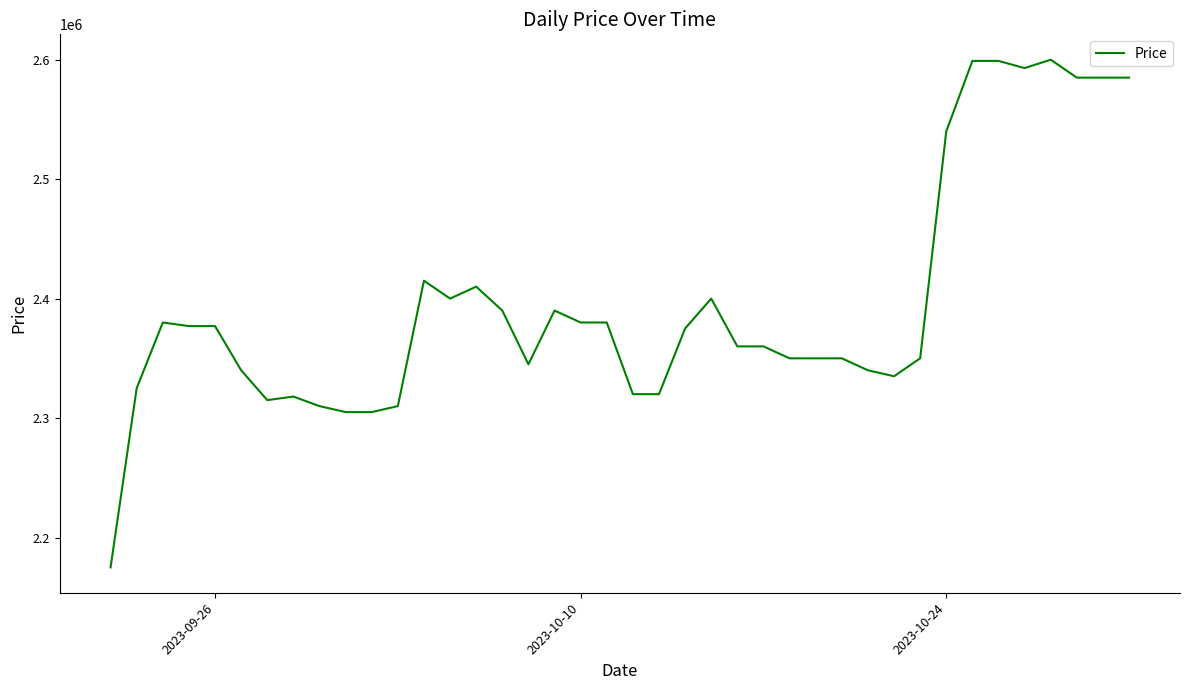

What is the minimum value shown in the chart?

2175000